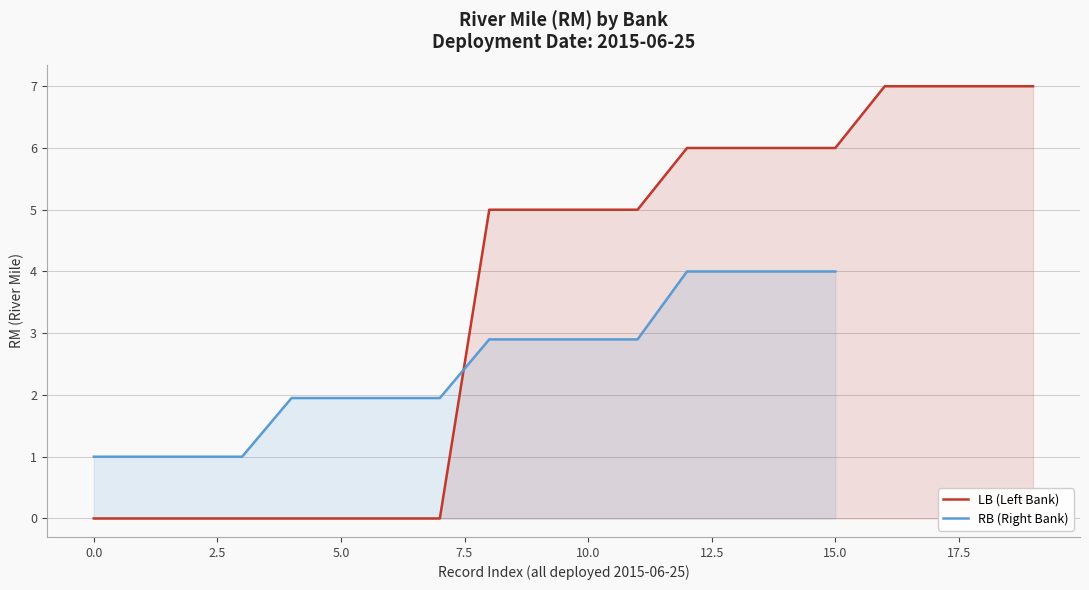

True or false: RB (Right Bank) has a value of 4.0 at 15.0.

True